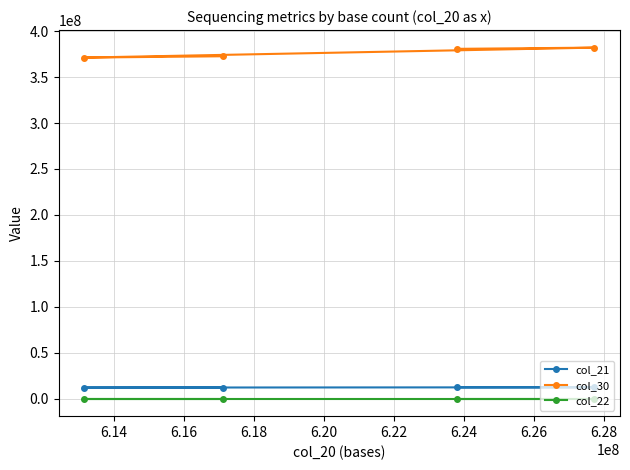

What is the difference between the maximum and minimum values in the col_21 series?

285862